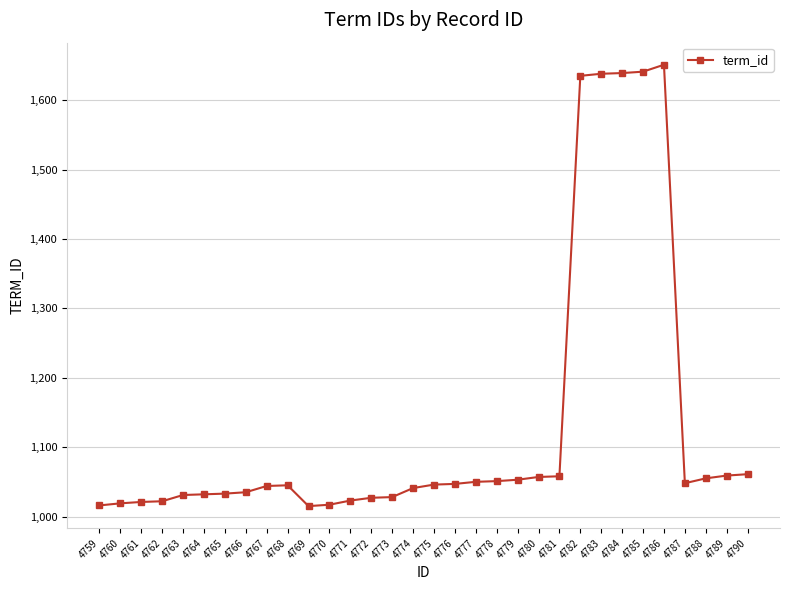

What is the minimum value shown in the chart?

1015